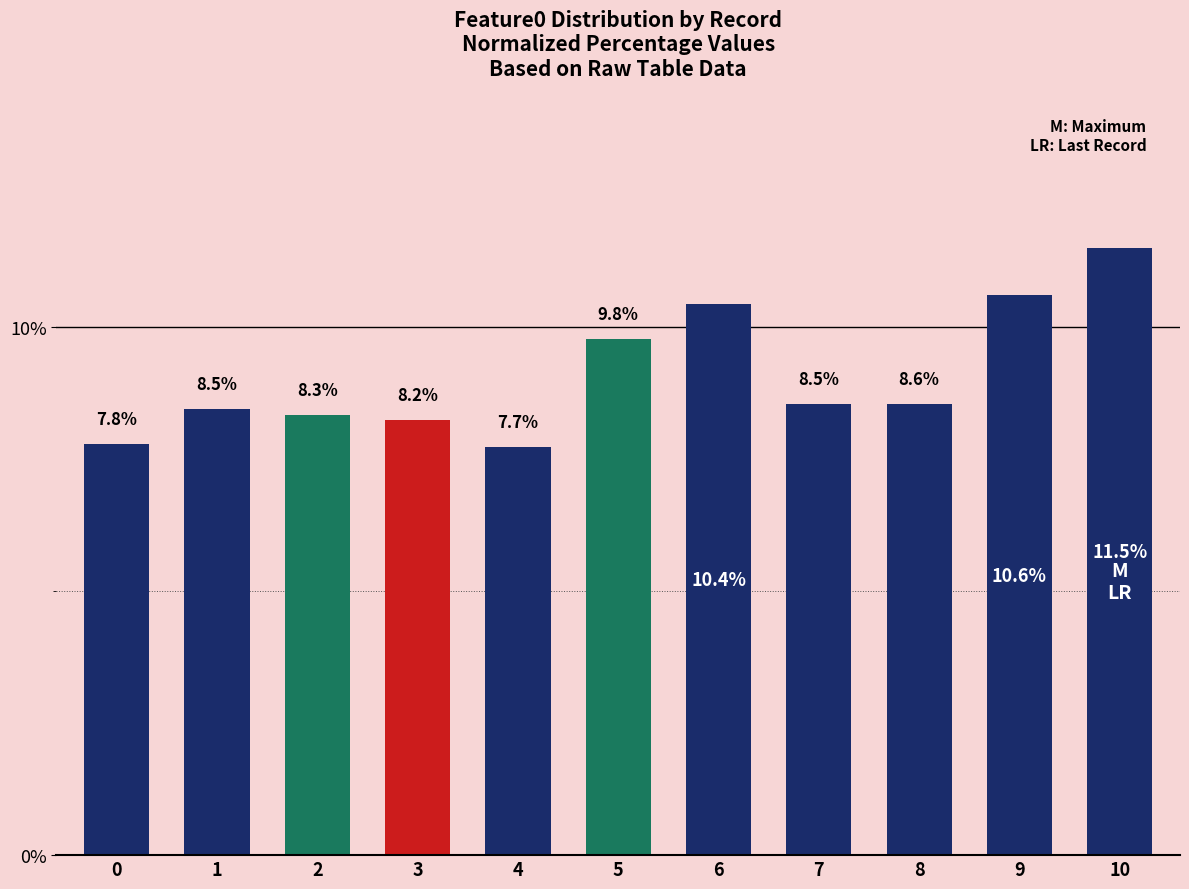

What is the sum of the values at 0 and 2?

16.1